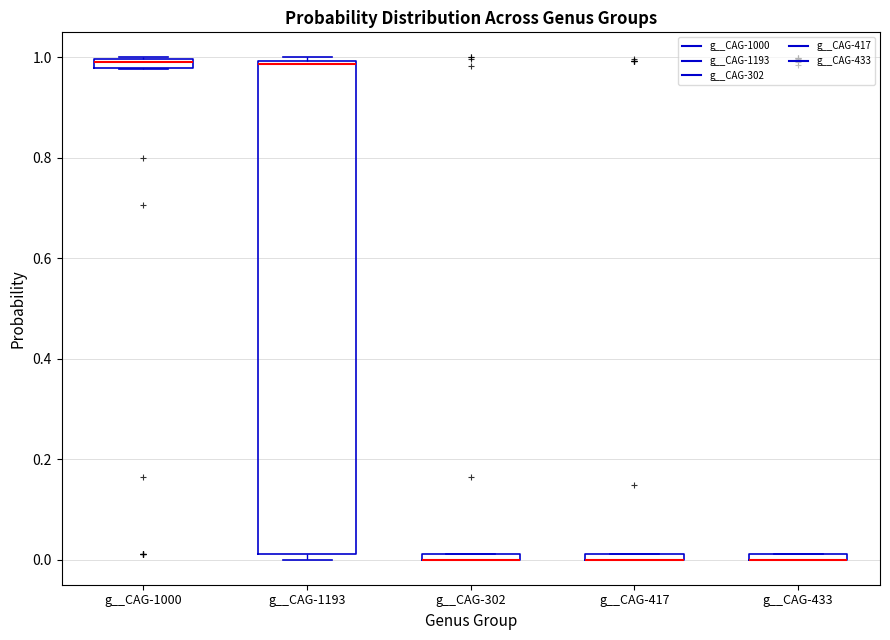

Which box is the tallest, from its lower edge to its upper edge?

g__CAG-1193